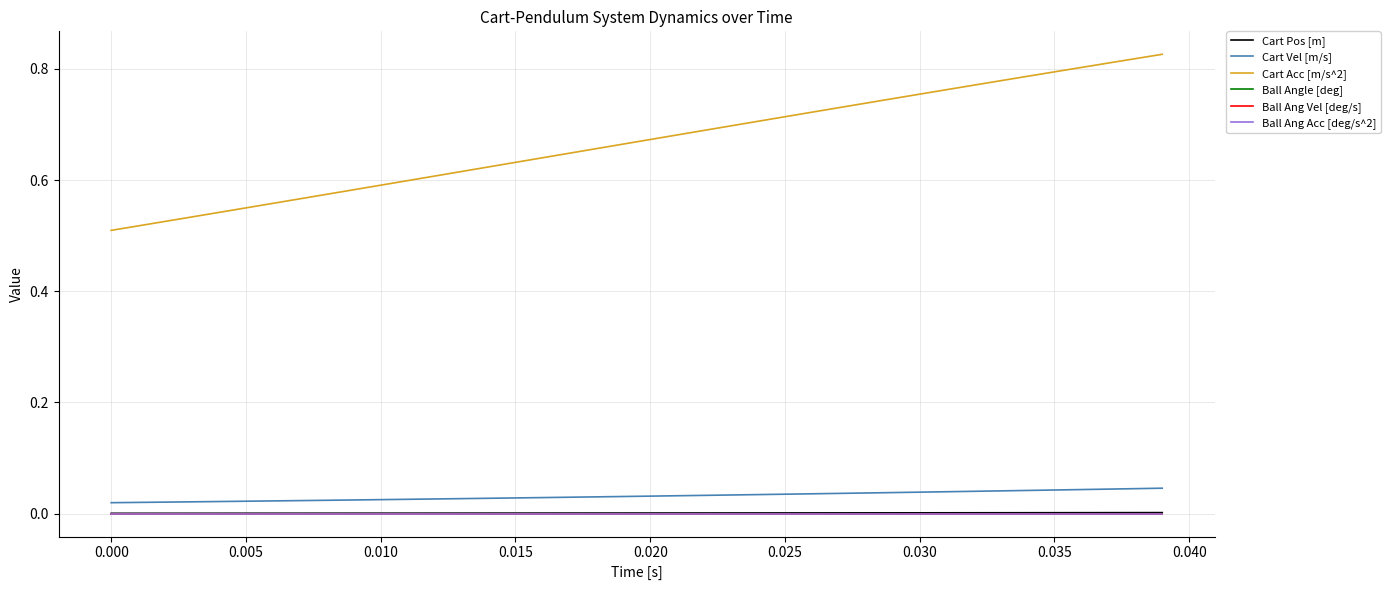

Does the chart display data point markers on the line(s)?

No